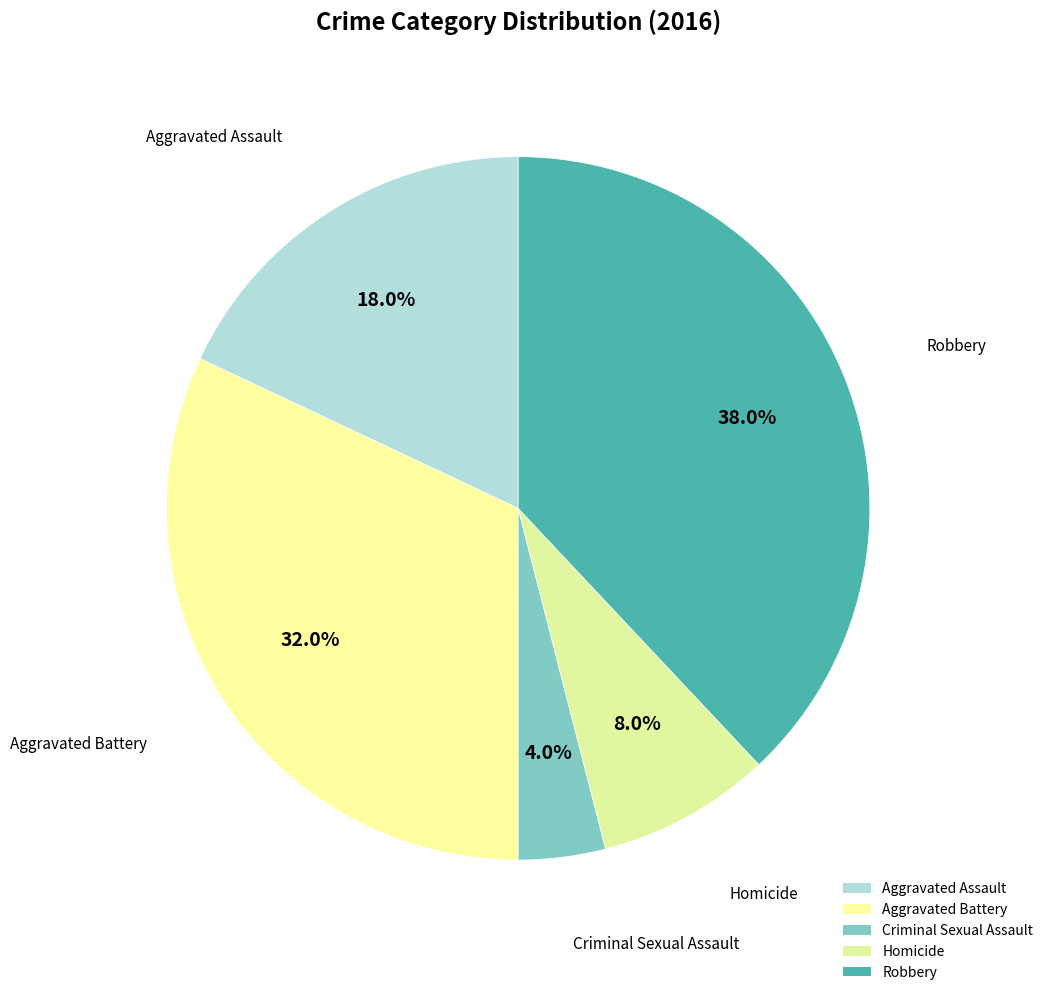

Do Homicide and Robbery together represent more than half of the pie?

No